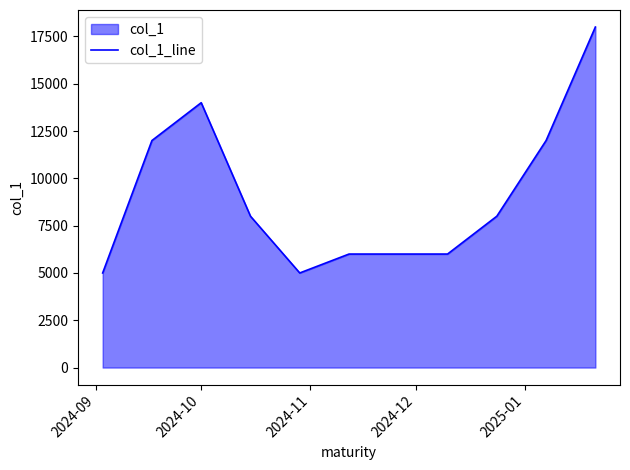

What is the greatest value displayed?

18000